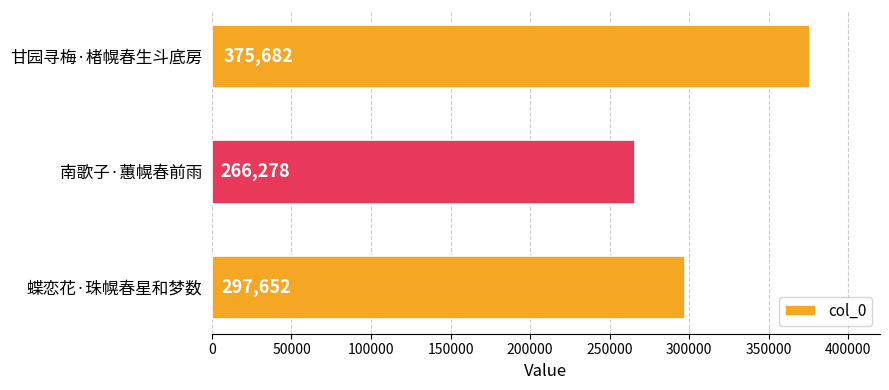

Which category has the lowest value across all series?

南歌子·蕙幌春前雨